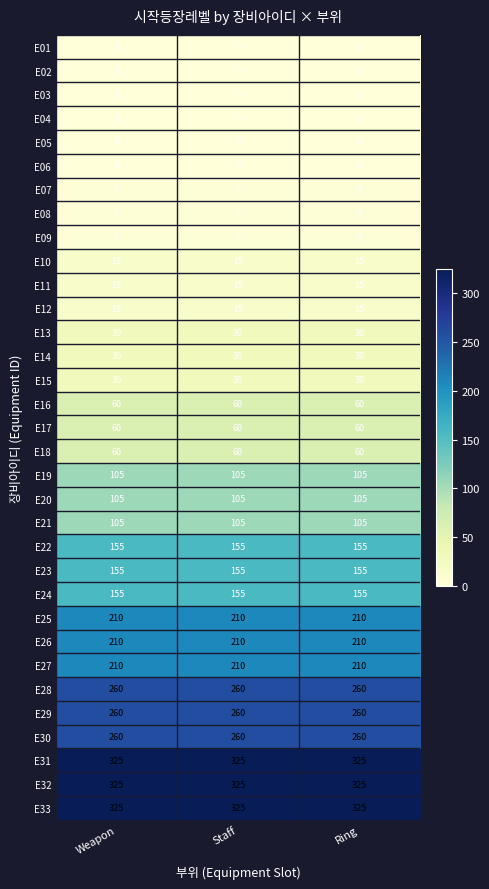

The E25 series shows 210 at Ring. True or false?

True